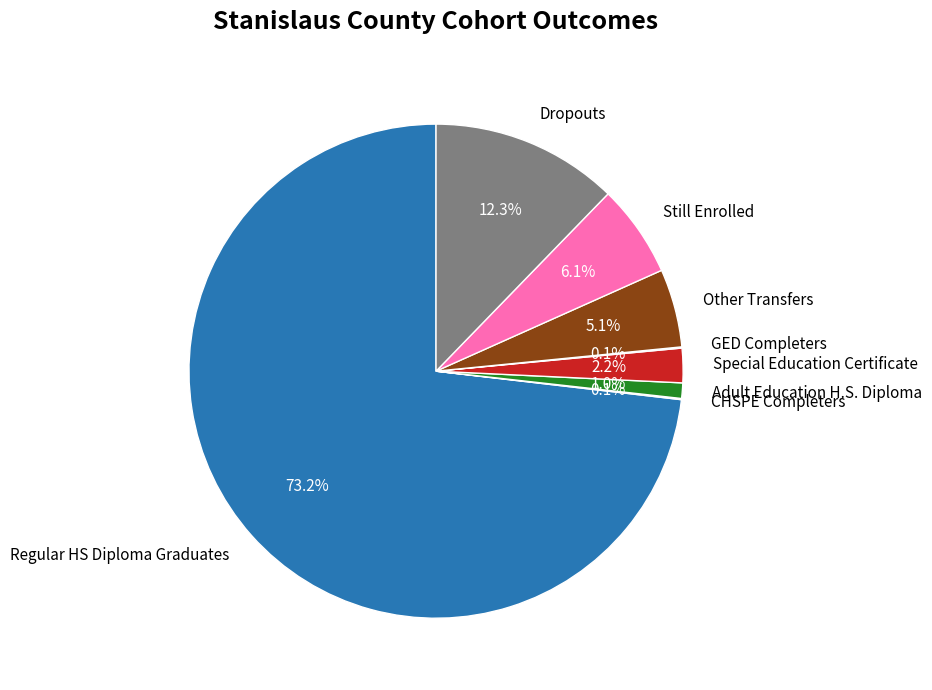

Is the sum of Adult Education H.S. Diploma and Dropouts greater than half?

No